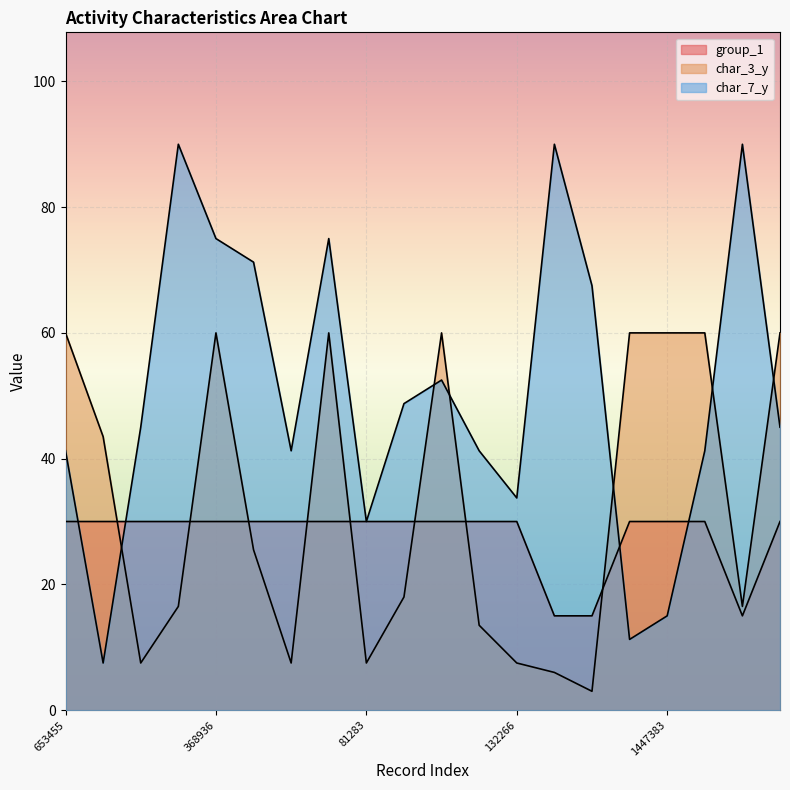

What is the label of the 4th point from the right?

1447383